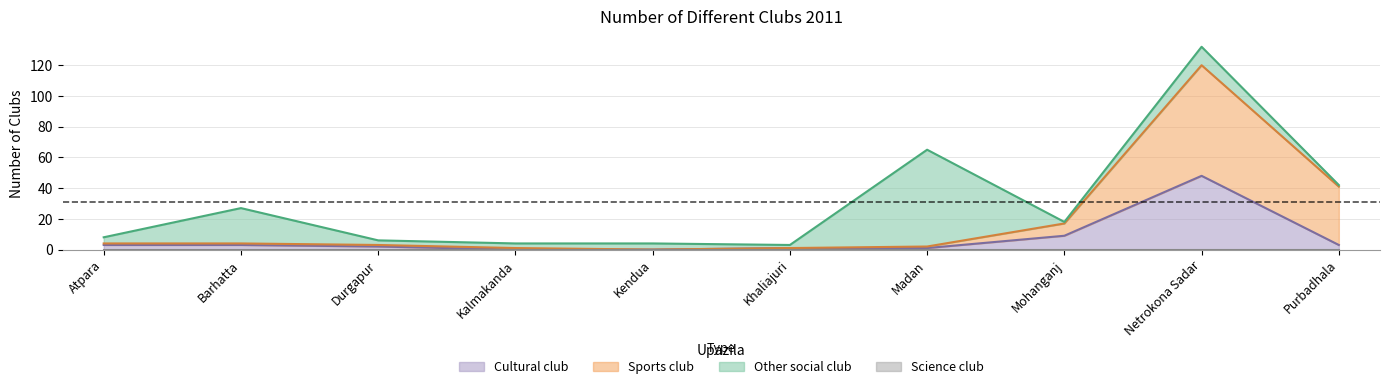

At which label is Cultural club closest to 24?

Mohanganj